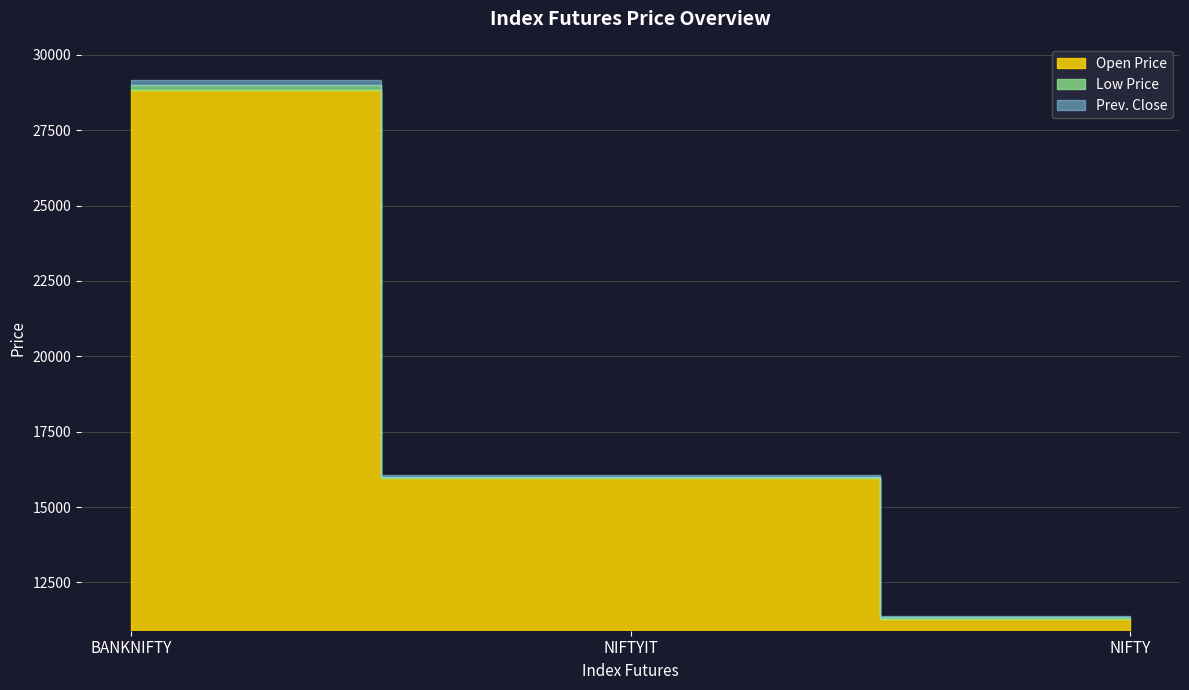

Is it true that Prev. Close equals 43911.4 at BANKNIFTY?

False